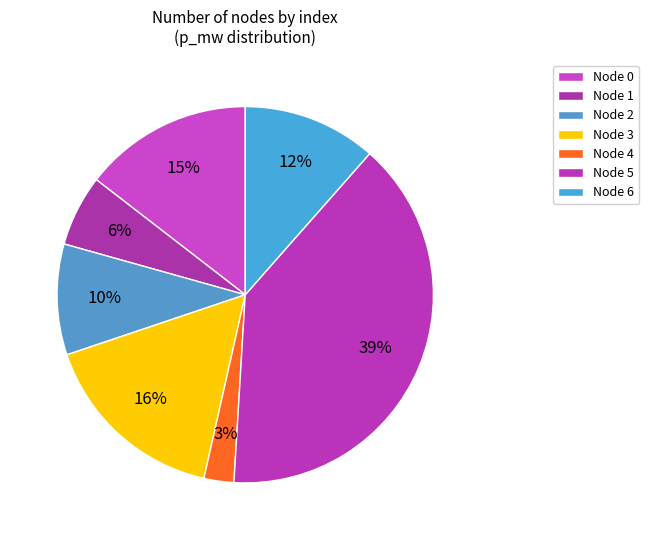

Is there any slice that represents more than half of the pie?

No